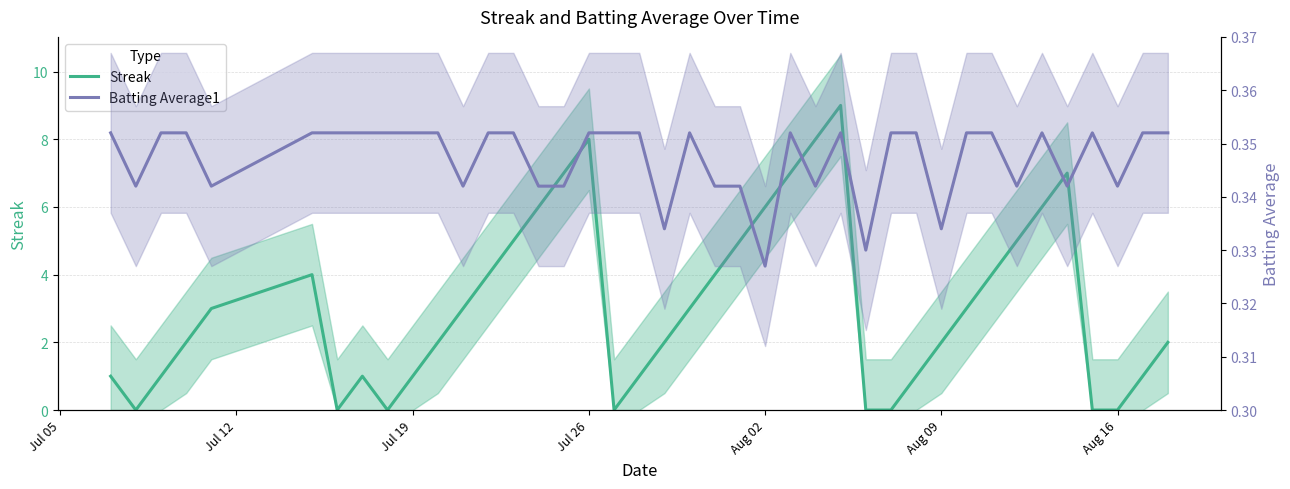

What is the sum of all Batting Average1 values?

13.9